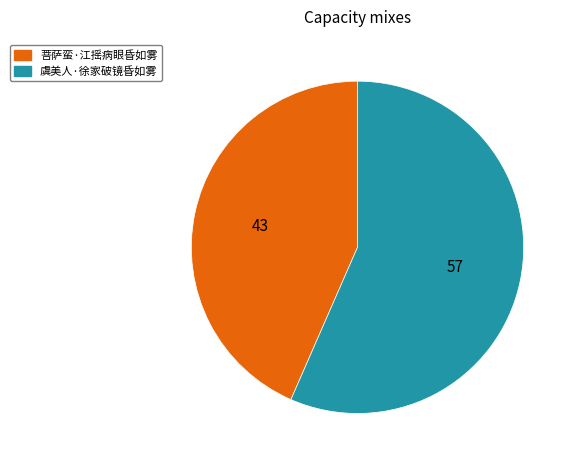

Which has a higher value, 菩萨蛮·江摇病眼昏如雾 or 虞美人·徐家破镜昏如雾?

虞美人·徐家破镜昏如雾